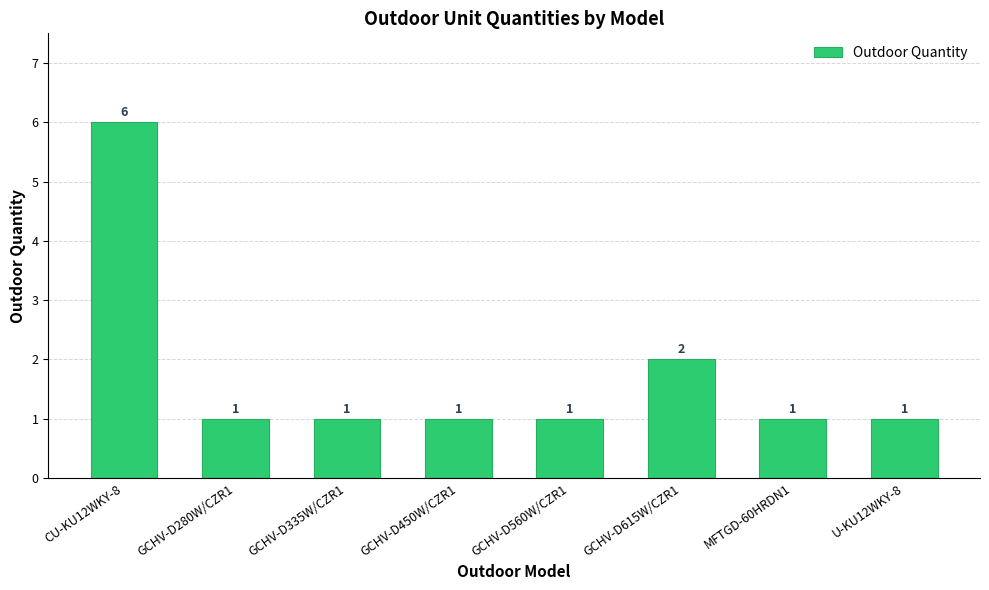

Does the chart contain any negative values?

No